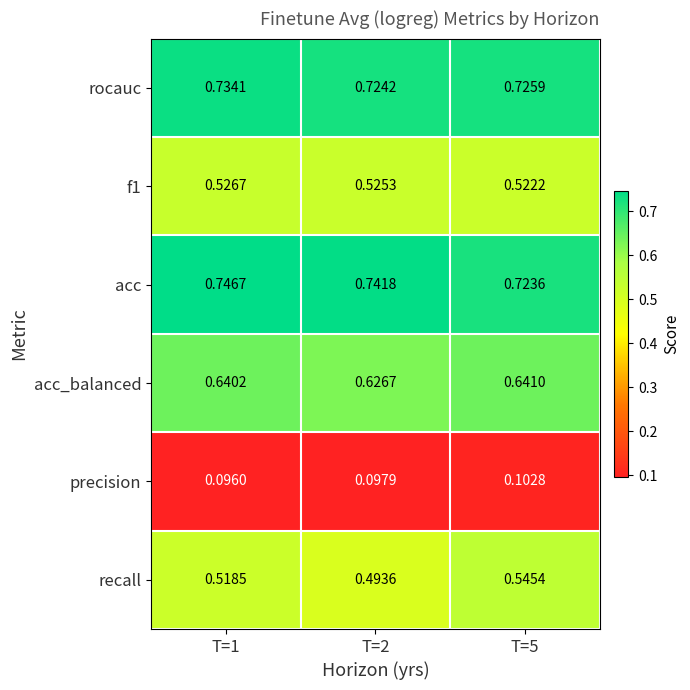

Which series has the largest total across all categories?

acc